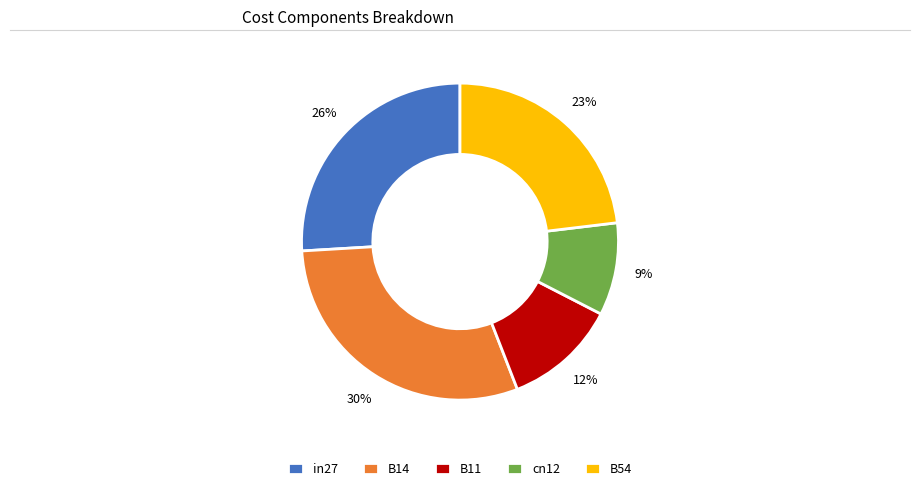

Which category has the biggest portion of the pie?

B14